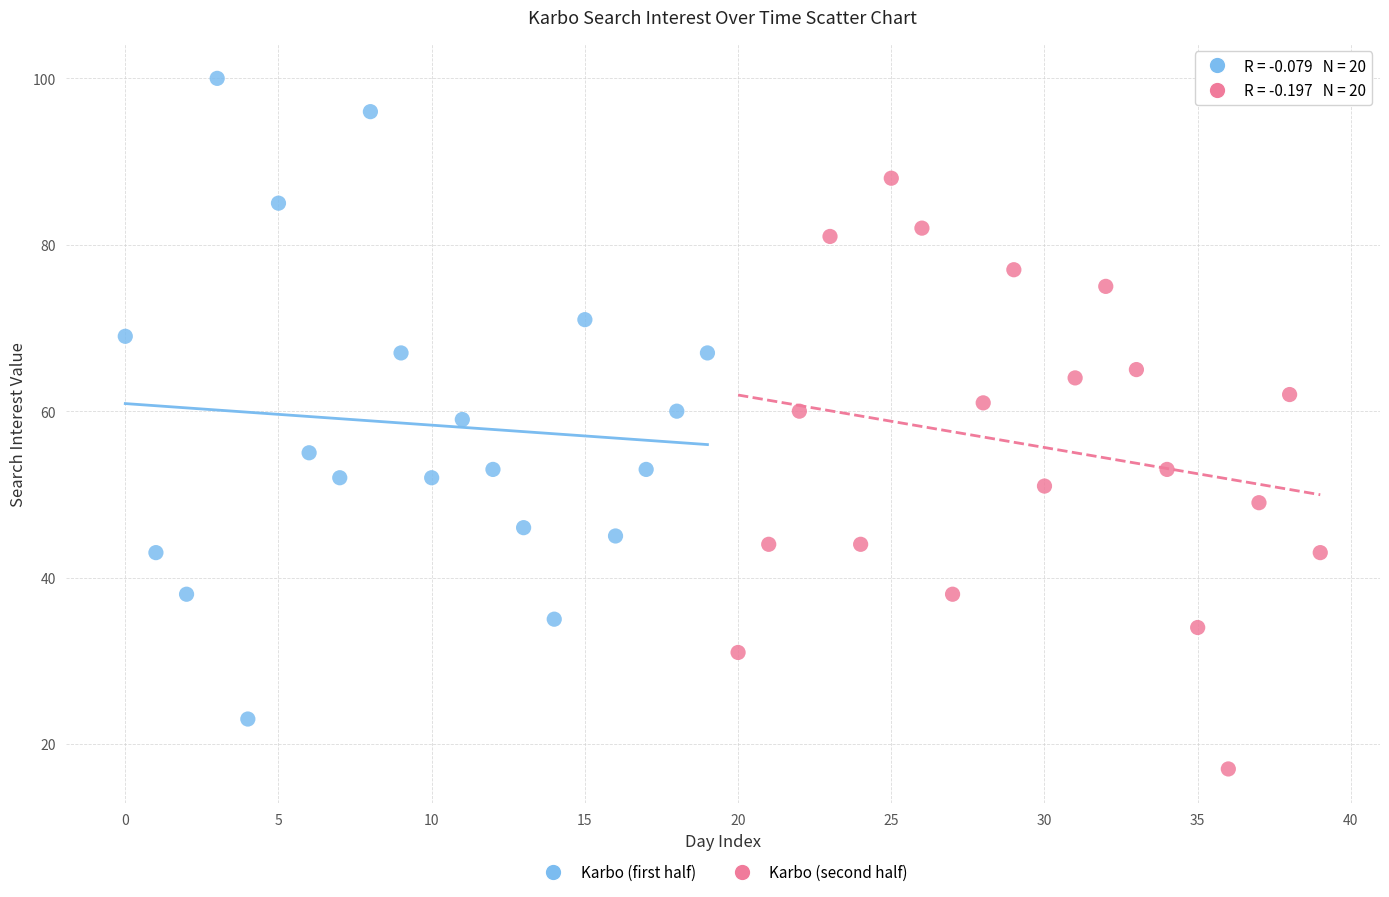

Which series reaches the maximum Y coordinate?

Karbo (first half)